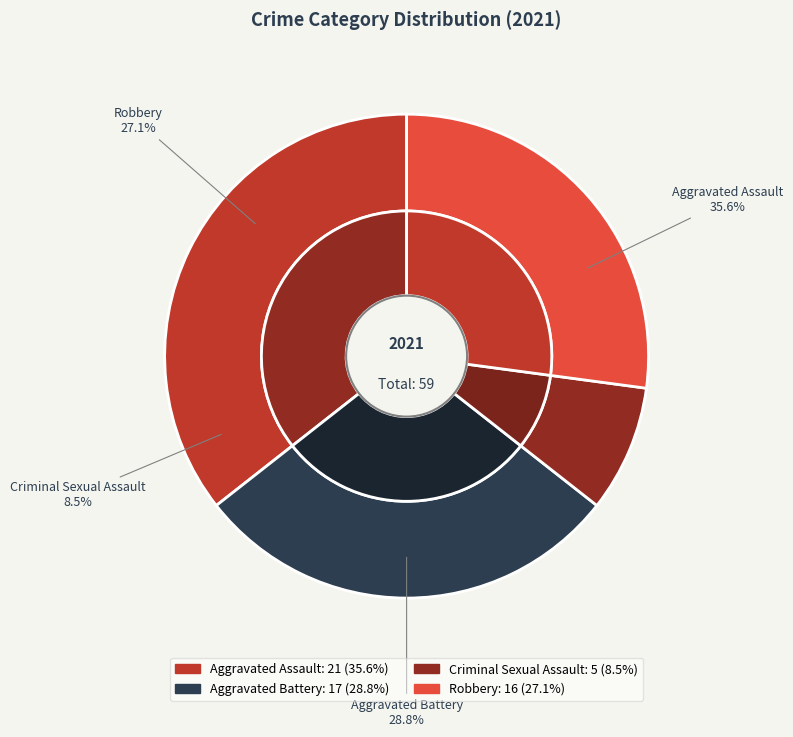

To the nearest percent, what is the average slice percentage?

25%